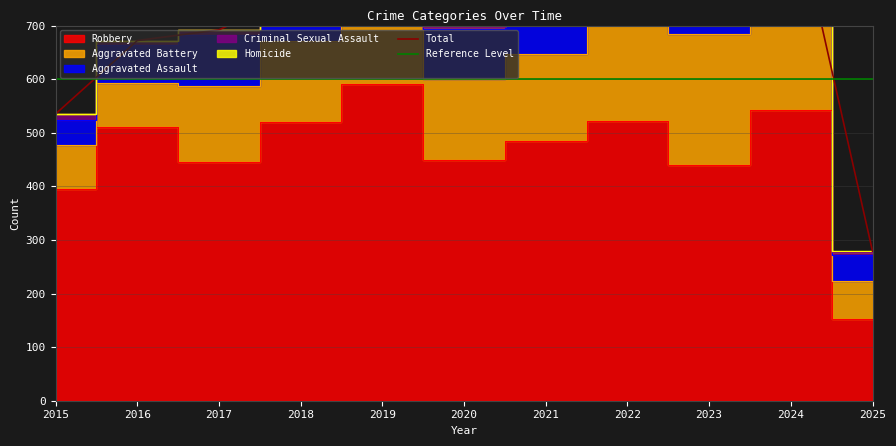

Reading left to right, extract all data points from this chart.

Aggravated Assault: 2015=46	2016=71	2017=95	2018=77	2019=98	2020=94	2021=110	2022=121	2023=130	2024=153	2025=48
Aggravated Battery: 2015=82	2016=82	2017=142	2018=152	2019=148	2020=150	2021=163	2022=202	2023=244	2024=232	2025=70
Criminal Sexual Assault: 2015=12	2016=8	2017=8	2018=11	2019=8	2020=3	2021=14	2022=24	2023=22	2024=24	2025=7
Homicide: 2015=0	2016=1	2017=1	2018=1	2019=2	2020=3	2021=5	2022=6	2023=2	2024=4	2025=1
Robbery: 2015=395	2016=510	2017=446	2018=520	2019=591	2020=450	2021=484	2022=521	2023=440	2024=543	2025=153